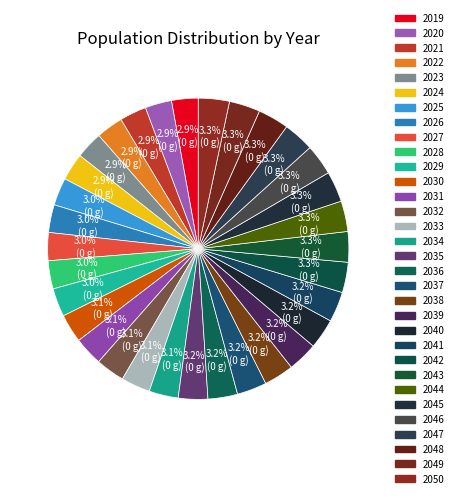

Rank the categories by value from lowest to highest.

2019, 2020, 2021, 2022, 2023, 2024, 2025, 2026, 2027, 2028, 2029, 2030, 2031, 2032, 2033, 2034, 2035, 2036, 2037, 2038, 2039, 2040, 2041, 2042, 2043, 2044, 2045, 2046, 2047, 2048, 2049, 2050